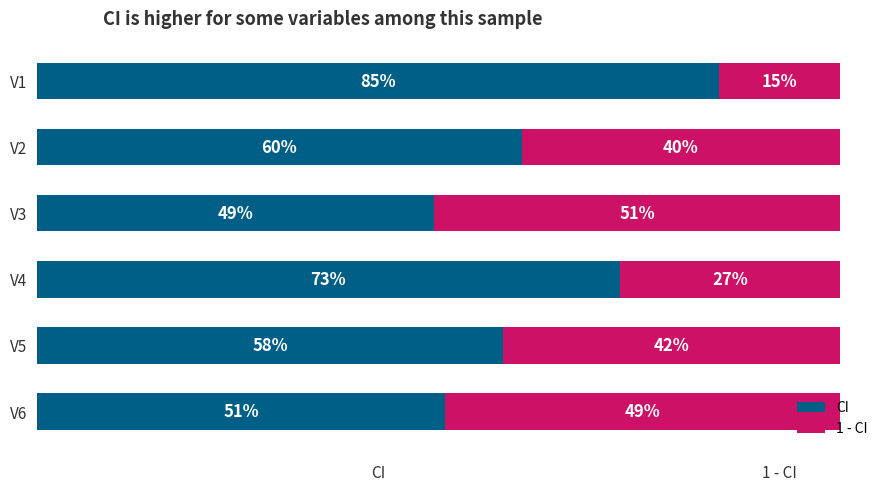

Which series has the widest spread of values?

CI